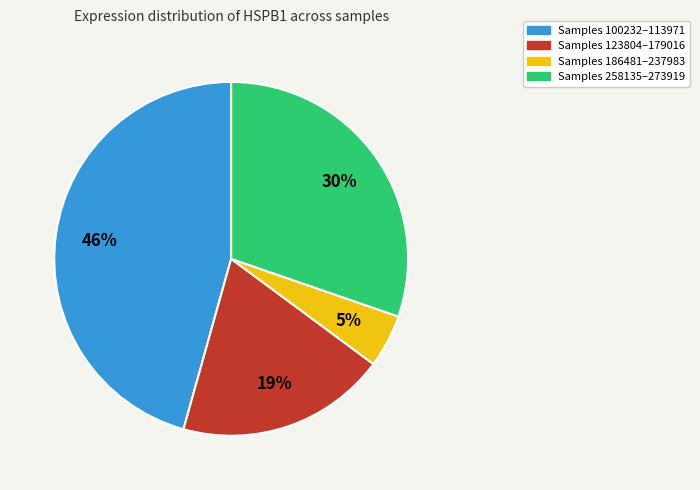

Combined, do Samples 258135–273919 and Samples 186481–237983 account for over 50%?

No